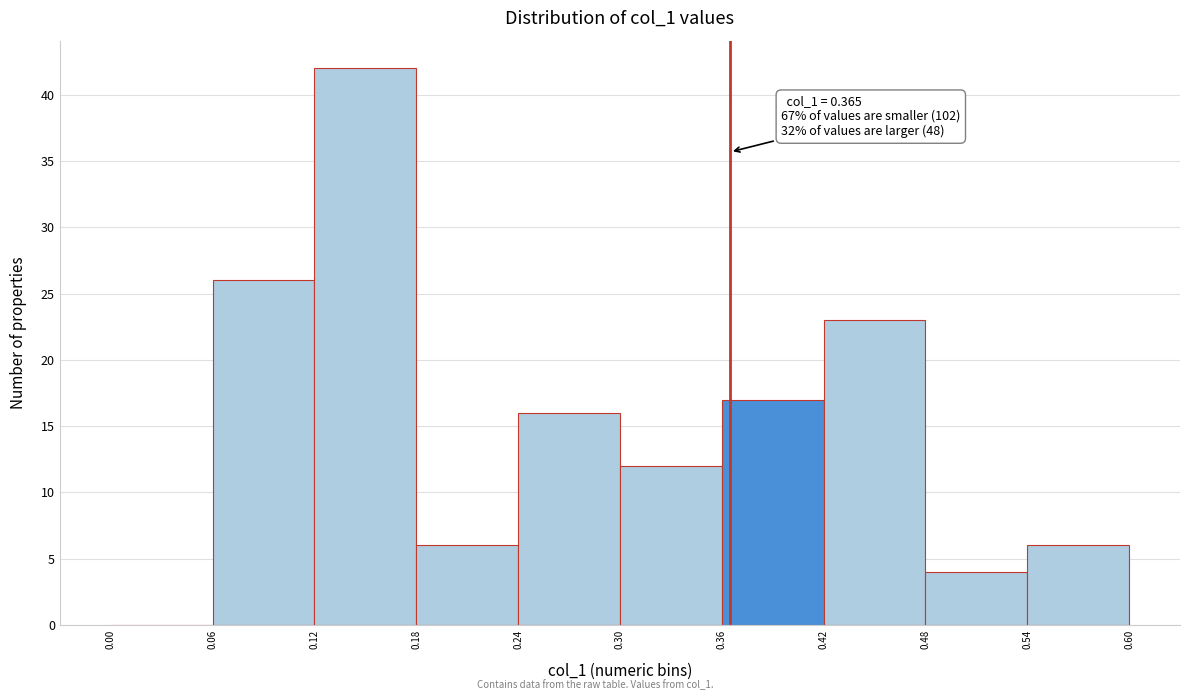

Which range on the x-axis has the tallest bar?

0.12 to 0.18